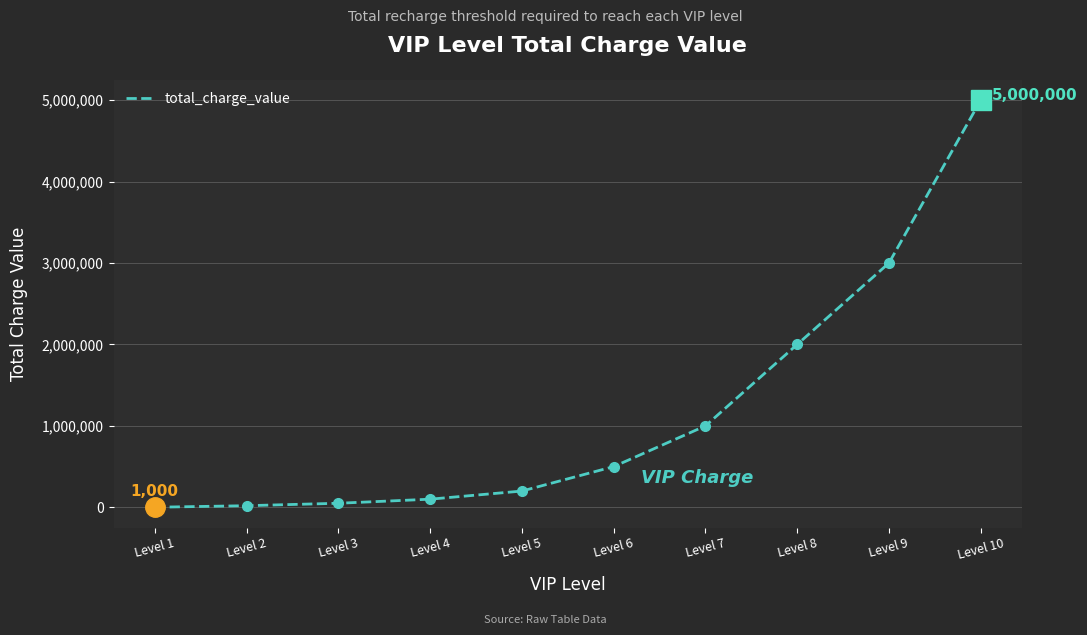

The chart shows a value of 50000 at Level 3. True or false?

True